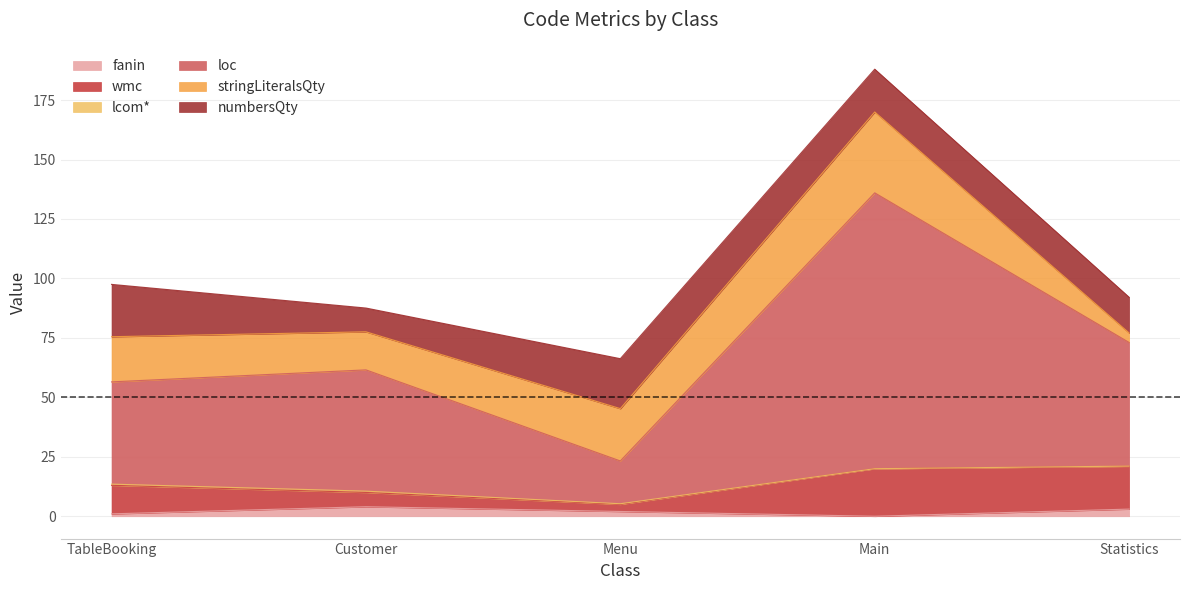

What is the difference between the second highest and minimum values in the loc series?

34.0